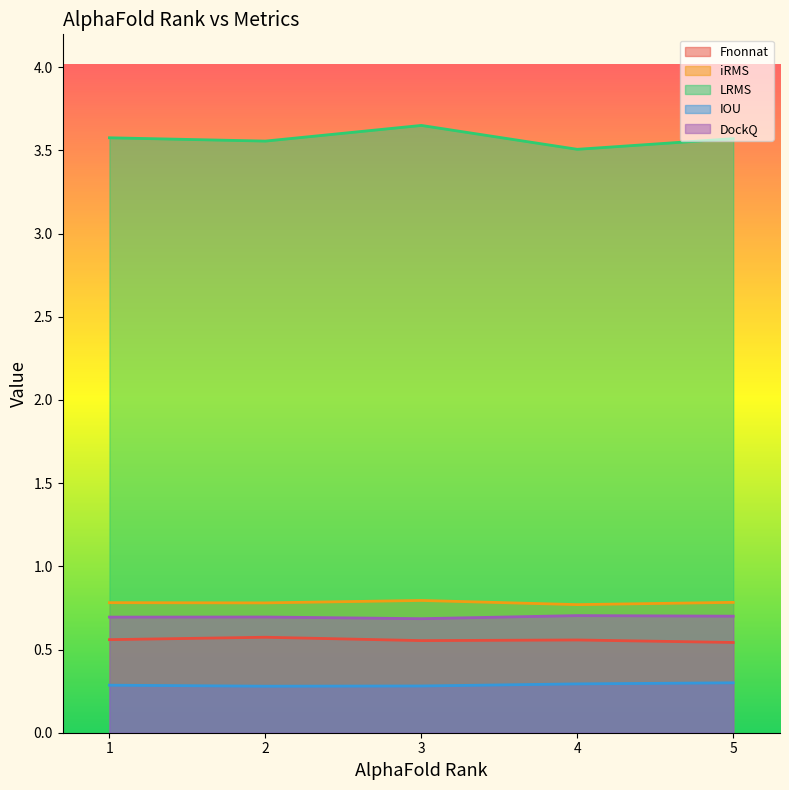

In LRMS, how many points are higher than both neighbors (excluding endpoints)?

1